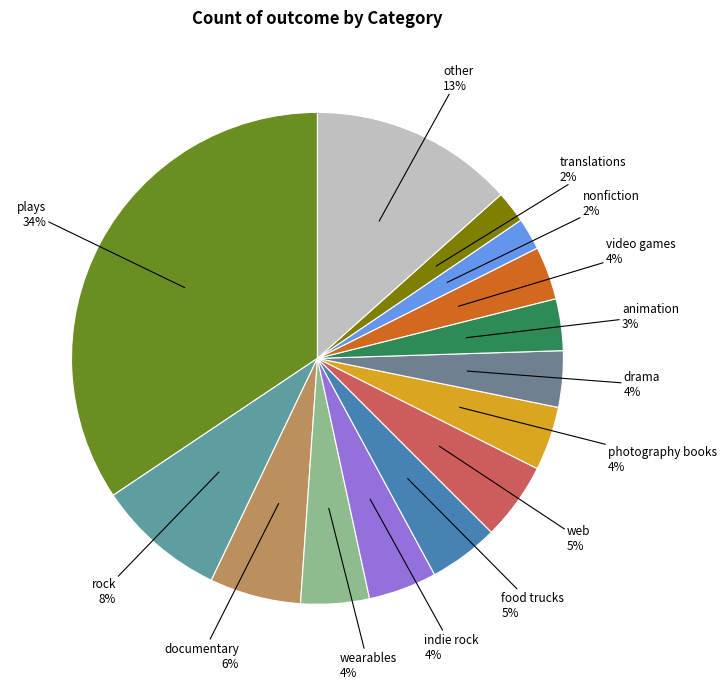

Count the number of slices in the pie.

14